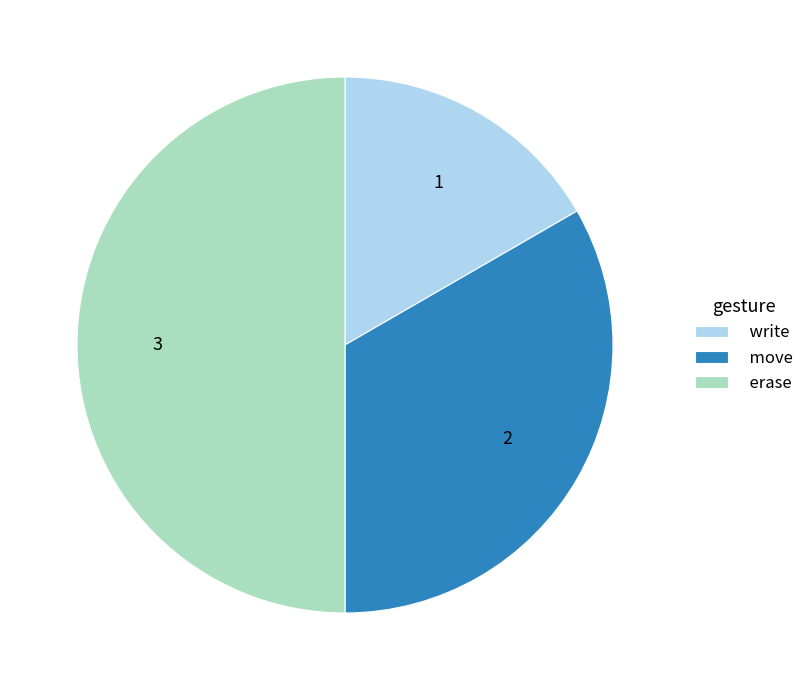

Does move account for over 50% of the chart?

No